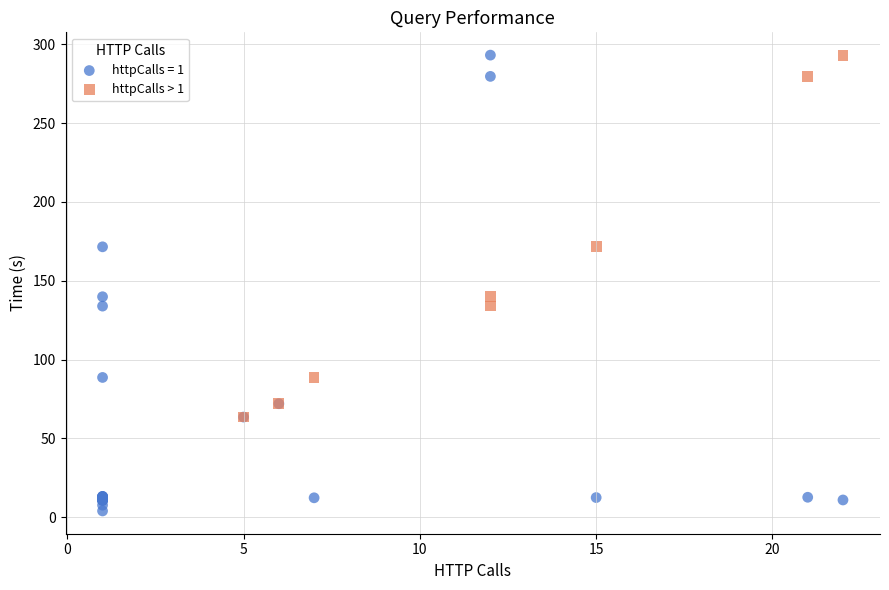

Which series has the largest Y range (max minus min)?

httpCalls = 1